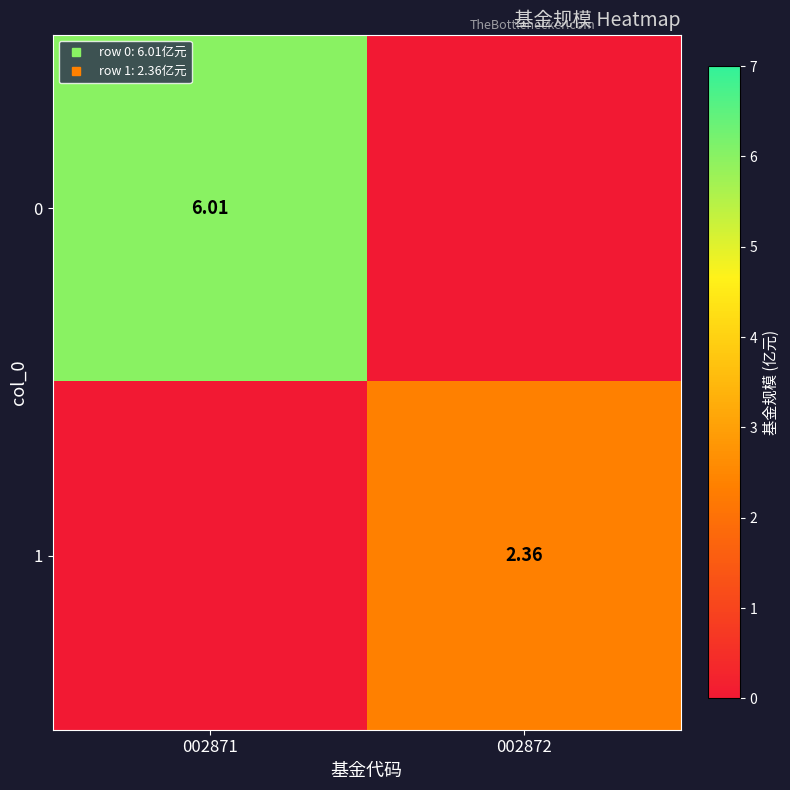

How many categories are shown in the chart?

2